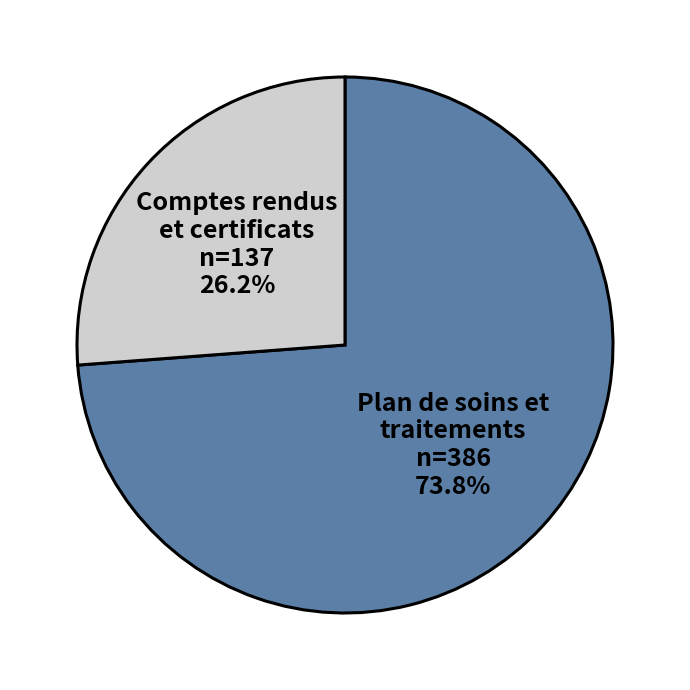

Is there any slice that represents more than half of the pie?

Yes